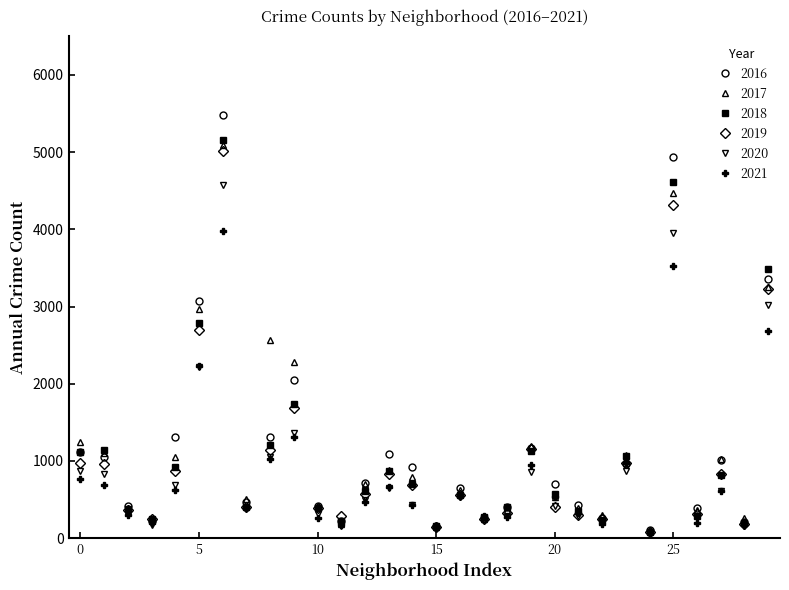

Count the number of categories in the chart.

30